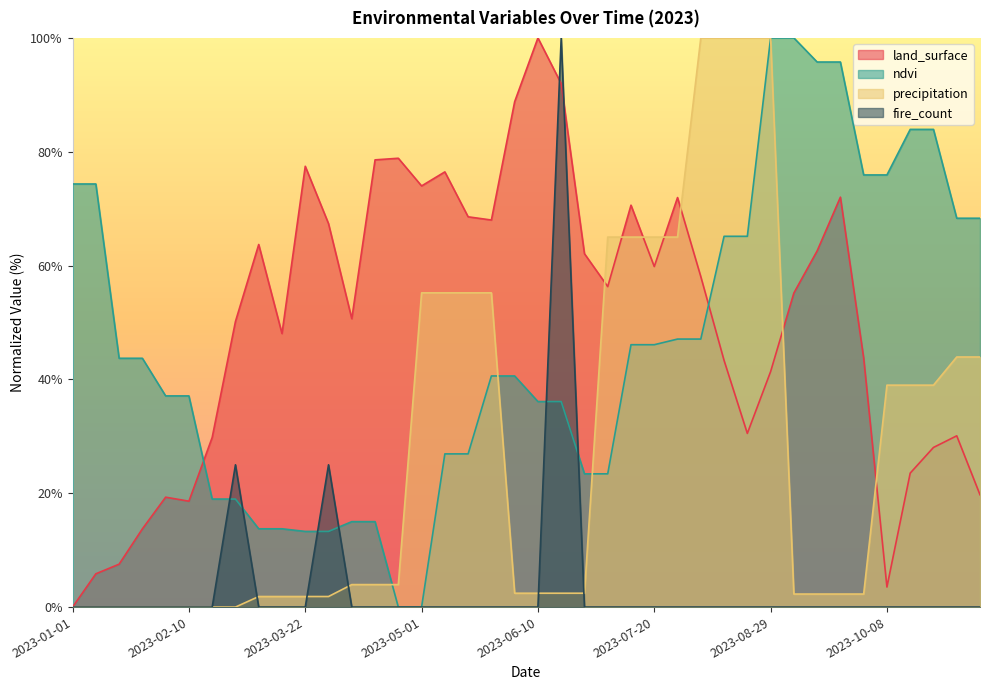

What position from the right is 2023-01-25?

37